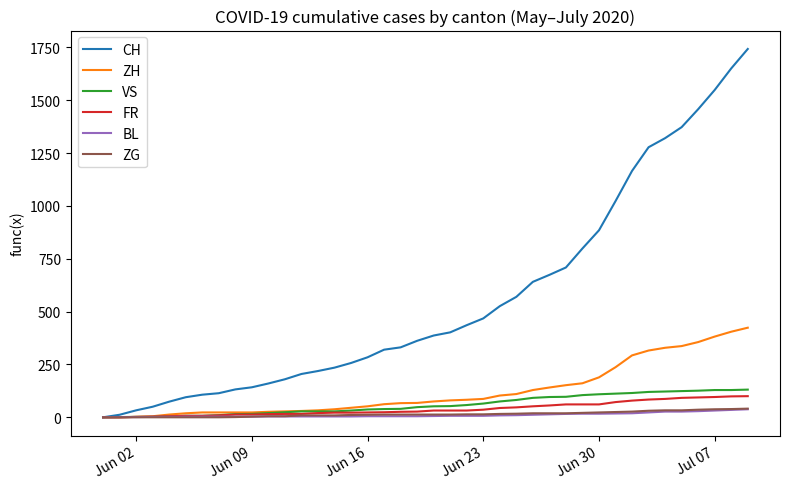

What is the maximum value shown in the chart?

1743